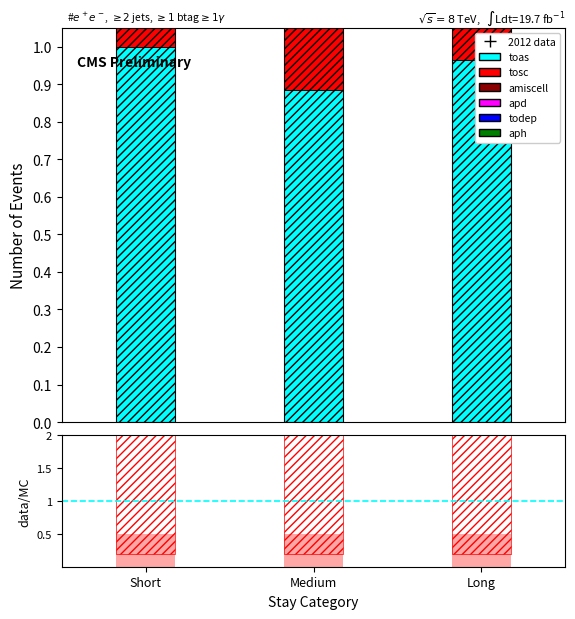

The value of toas at Medium is 0.1. True or false?

False